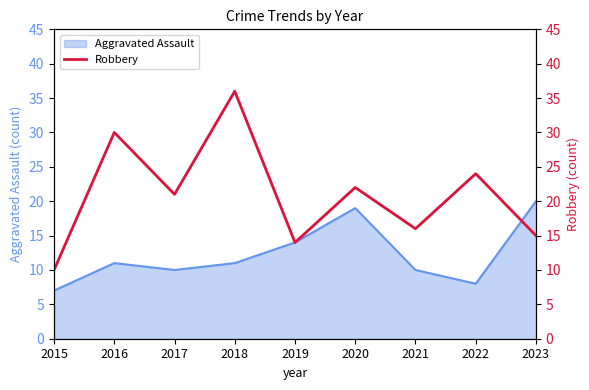

What is the highest value of the Aggravated Assault series?

20